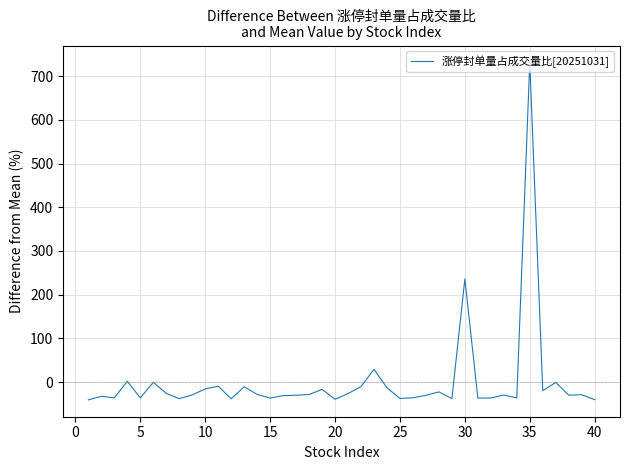

What is the difference between the maximum and minimum values?

772.3